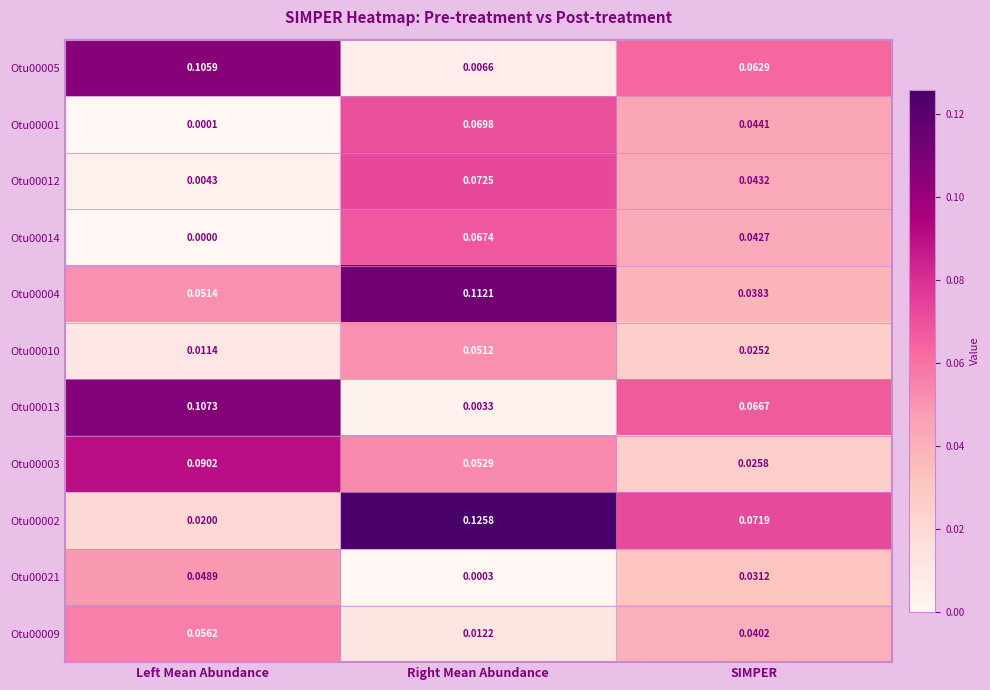

Which category has the lowest value across all series?

Left Mean Abundance